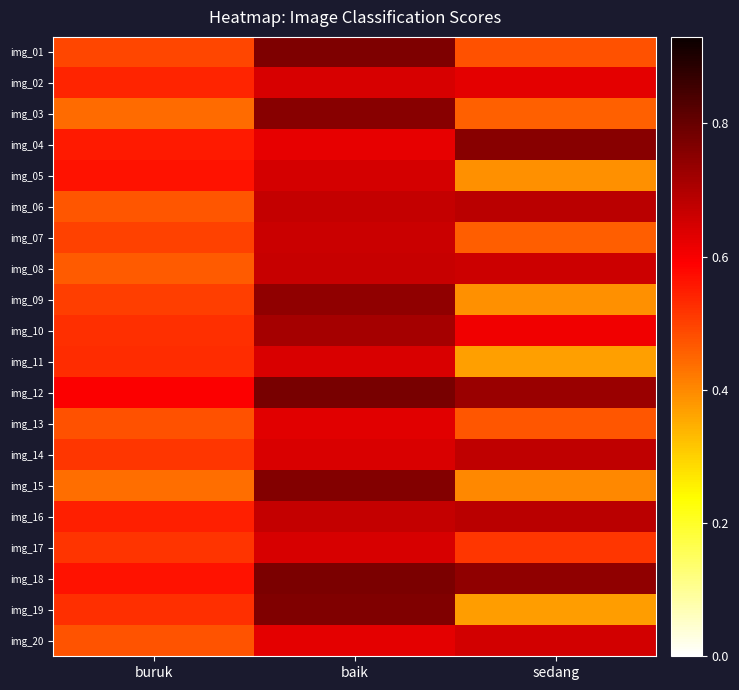

How many data points does each series have?

3